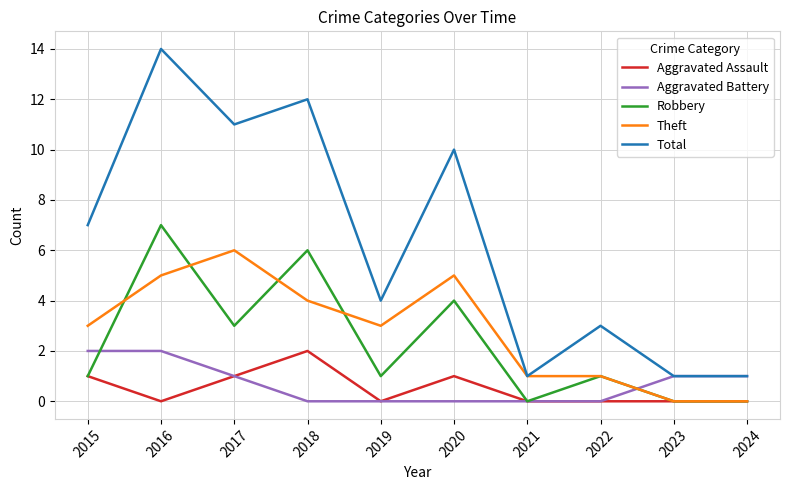

Reading left to right, what are all the values shown in this chart?

Aggravated Assault: 1	0	1	2	0	1	0	0	0	0
Aggravated Battery: 2	2	1	0	0	0	0	0	1	1
Robbery: 1	7	3	6	1	4	0	1	0	0
Theft: 3	5	6	4	3	5	1	1	0	0
Total: 7	14	11	12	4	10	1	3	1	1